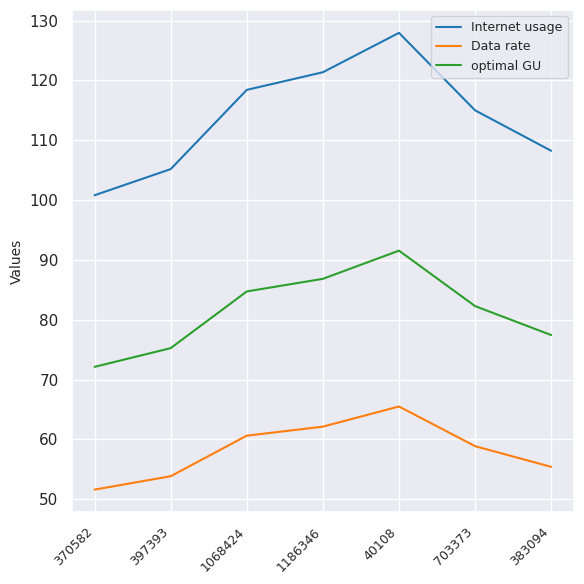

At which label is Internet usage closest to 114?

703373